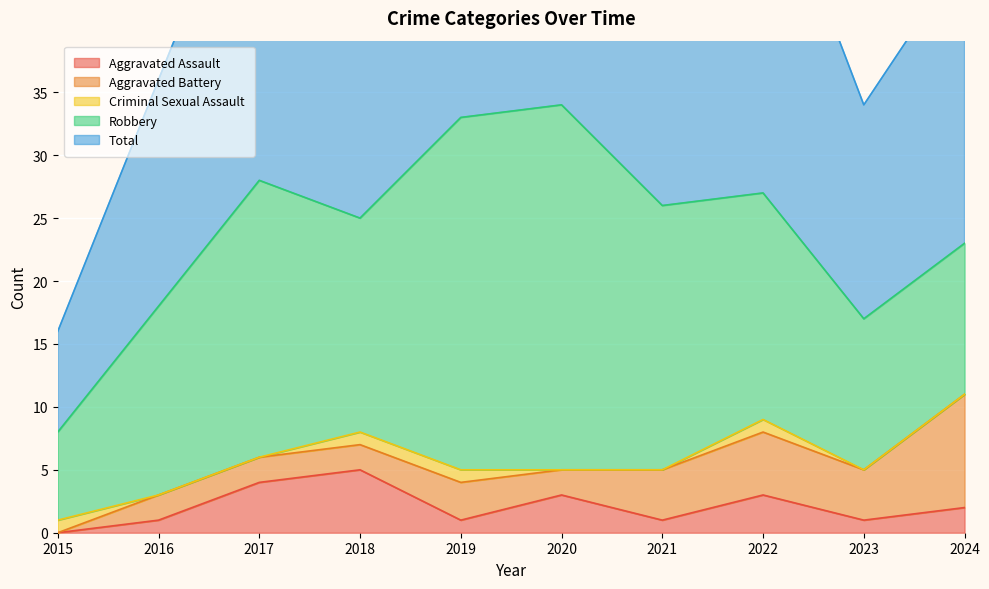

Which label corresponds to the largest value in the chart?

2020